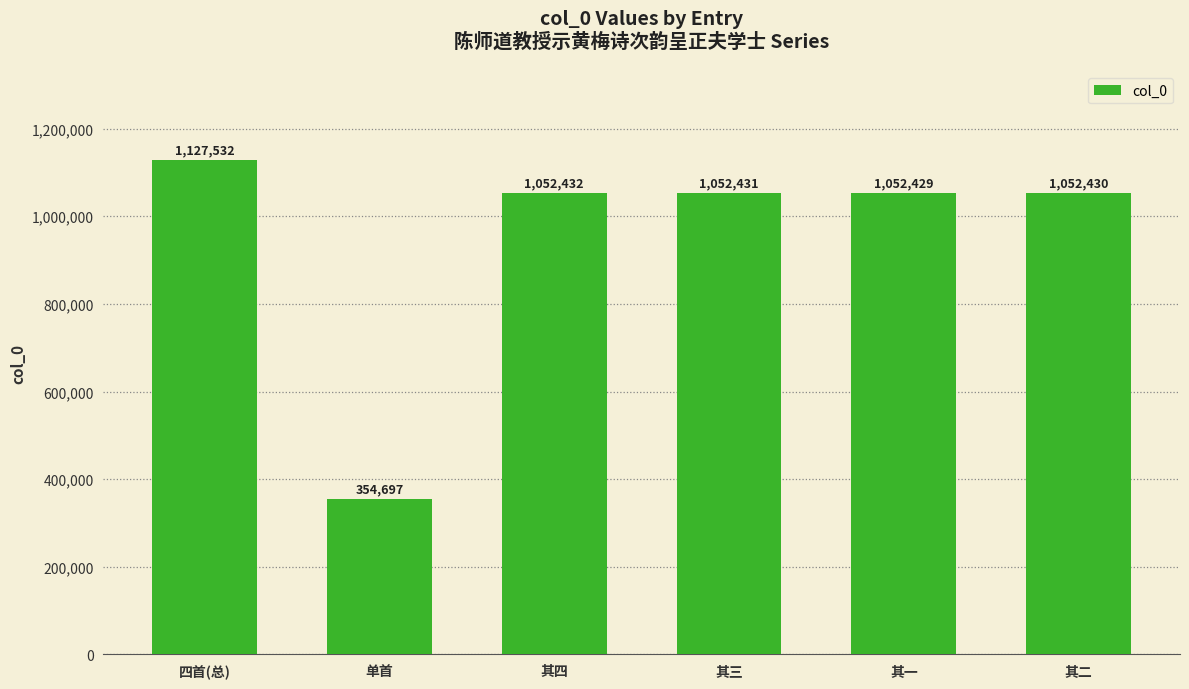

List the labels in order of value, smallest first.

单首, 其一, 其二, 其三, 其四, 四首(总)